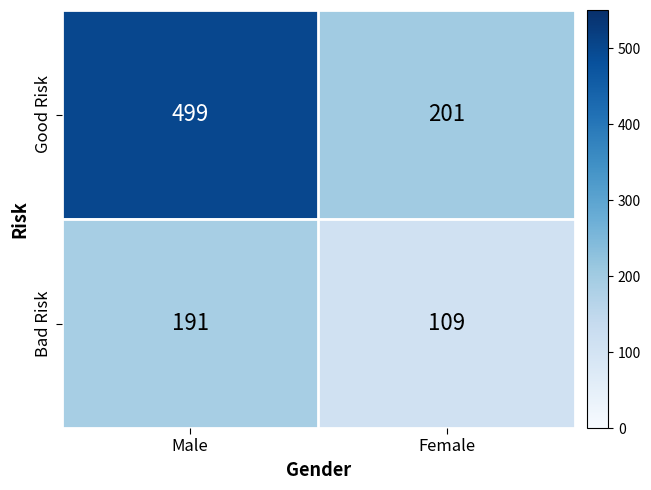

Reading right to left, transcribe all the data shown in this chart.

Good Risk: 201	499
Bad Risk: 109	191